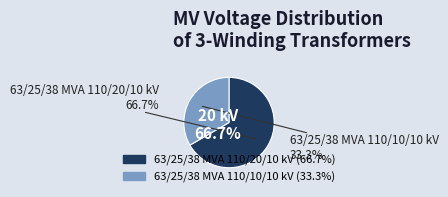

The 63/25/38 MVA 110/10/10 kV slice represents 33% of the pie. True or false?

True